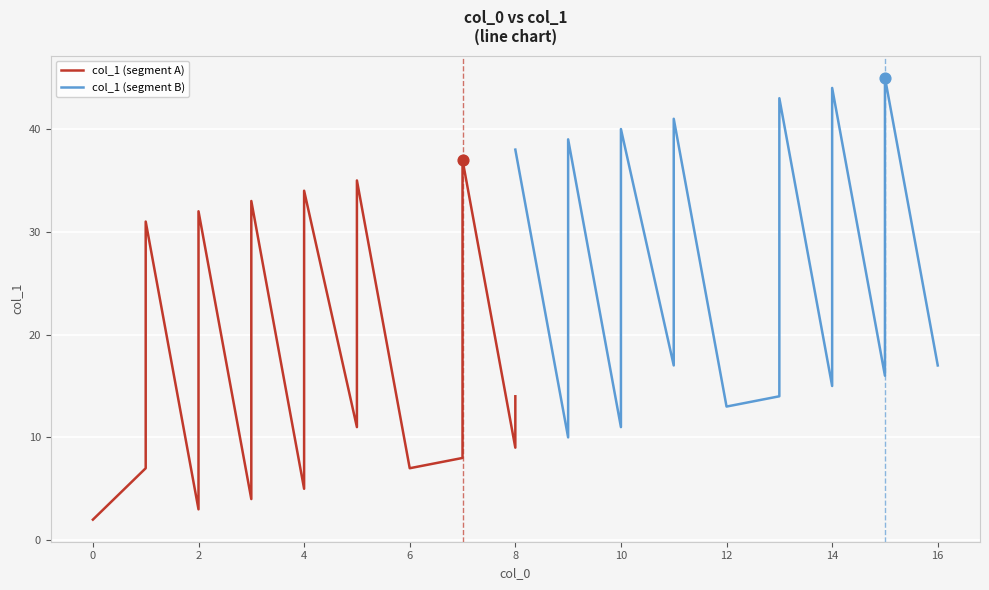

Which series has the widest spread of Y values?

col_1 (segment A)